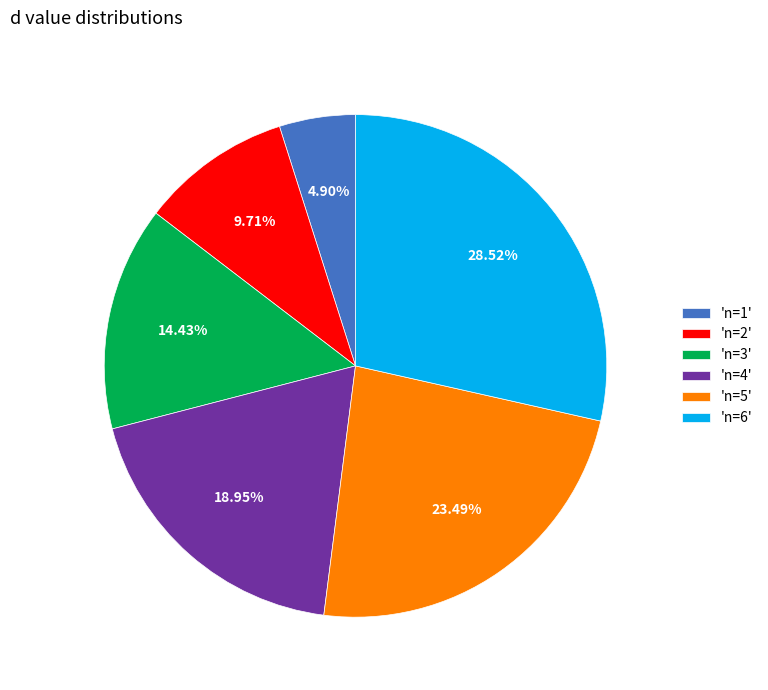

Which slice is the largest?

'n=6'